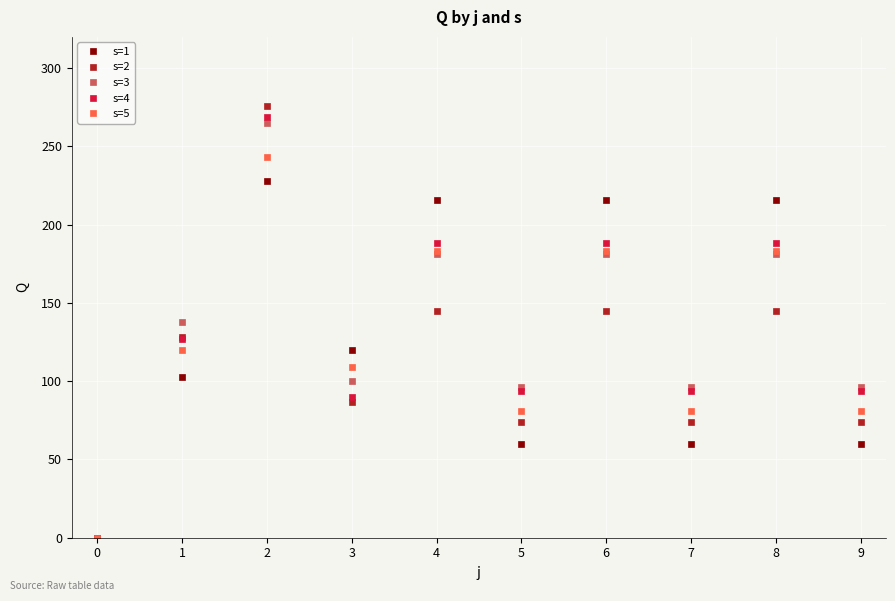

The value of s=2 at 8 is 145. True or false?

True